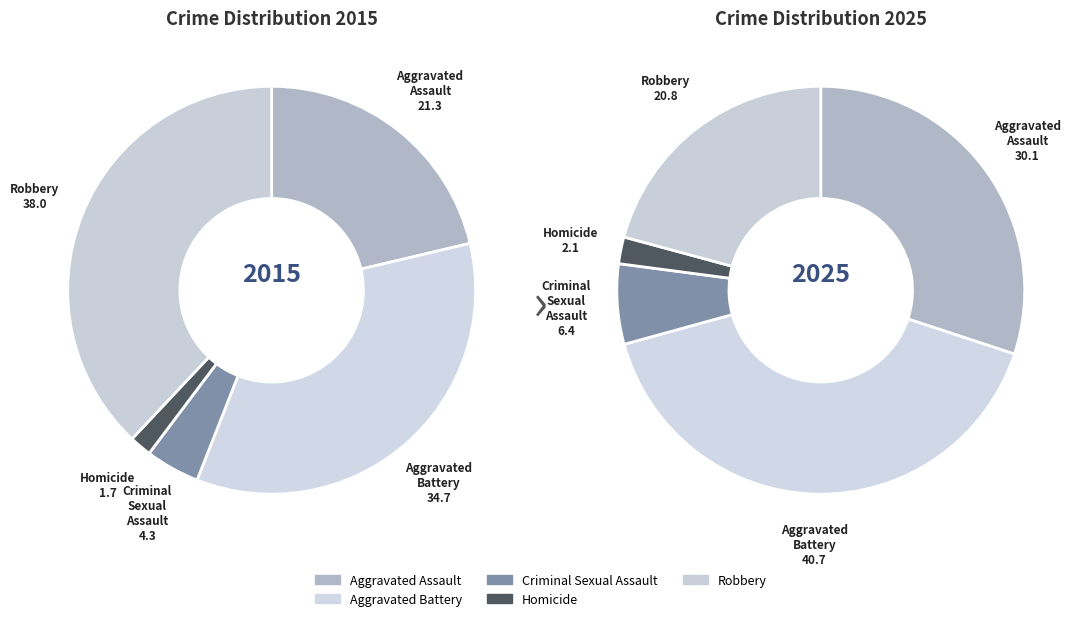

What percentage is the Aggravated Battery slice, to the nearest percent?

41%